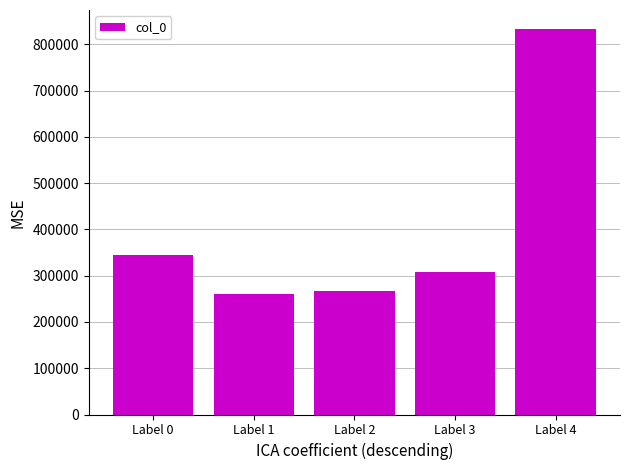

Are the bars grouped side by side (vs. stacked)?

No